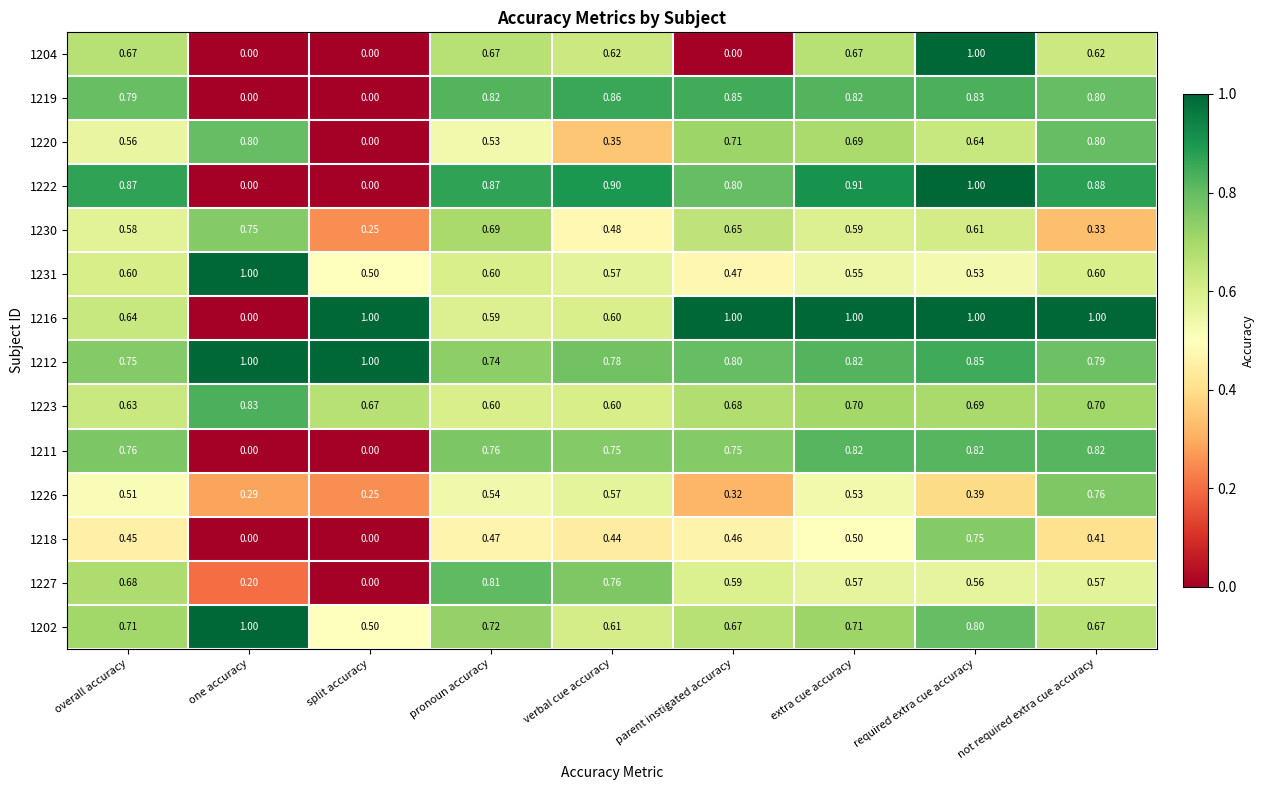

What is the difference between the highest and lowest values at parent instigated accuracy?

1.0